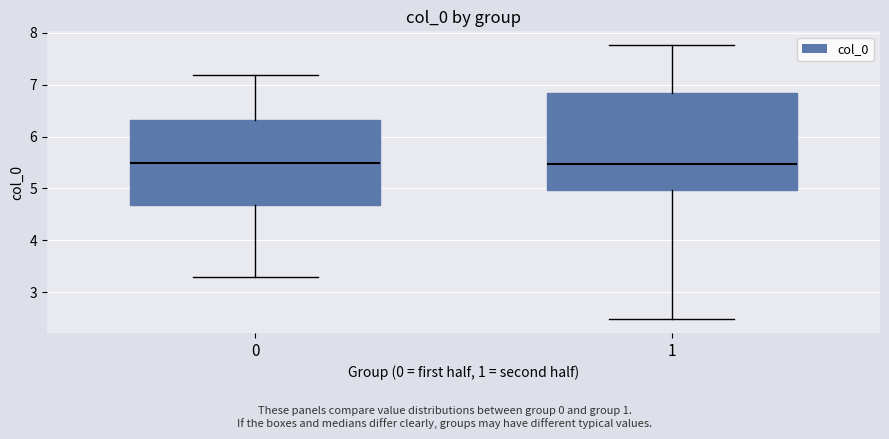

Reading left to right, read every box against the y-axis: the position of its median line, the range the box covers, and the ends of its whiskers. The values are not printed on the chart, so give them approximately, as read against the axis.

0: median 5.5, box 4.7 to 6.3, whiskers 3.3 to 7.2
1: median 5.5, box 5.0 to 6.8, whiskers 2.5 to 7.8